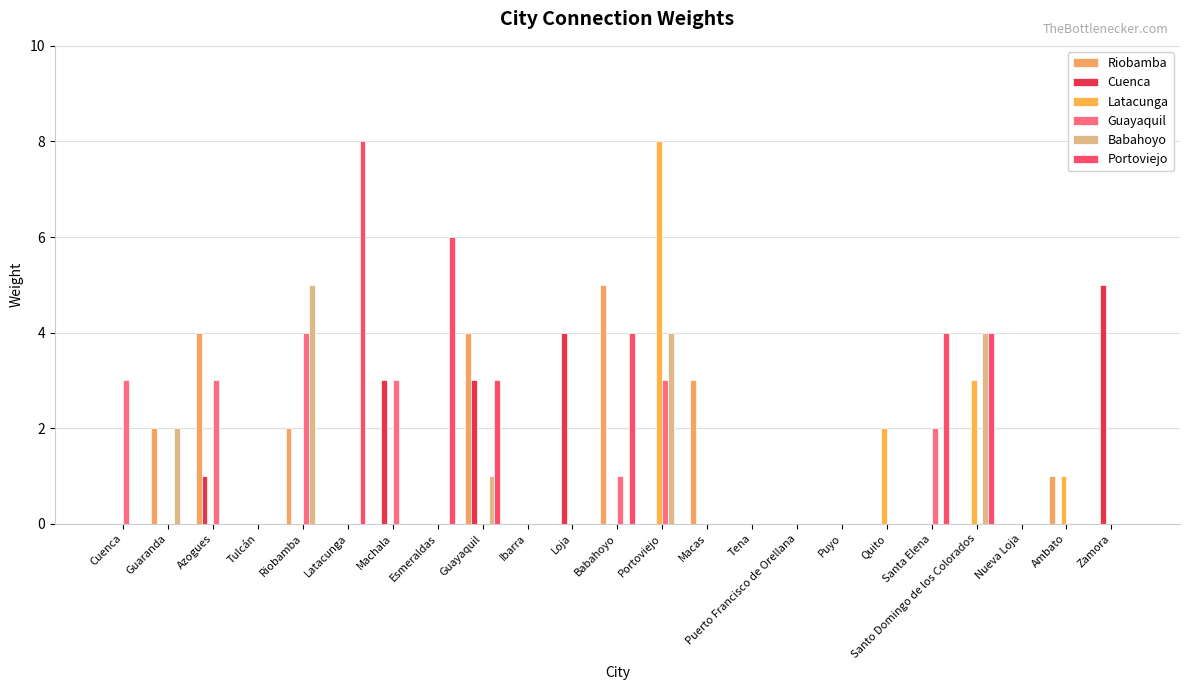

How many distinct data groups are displayed?

6